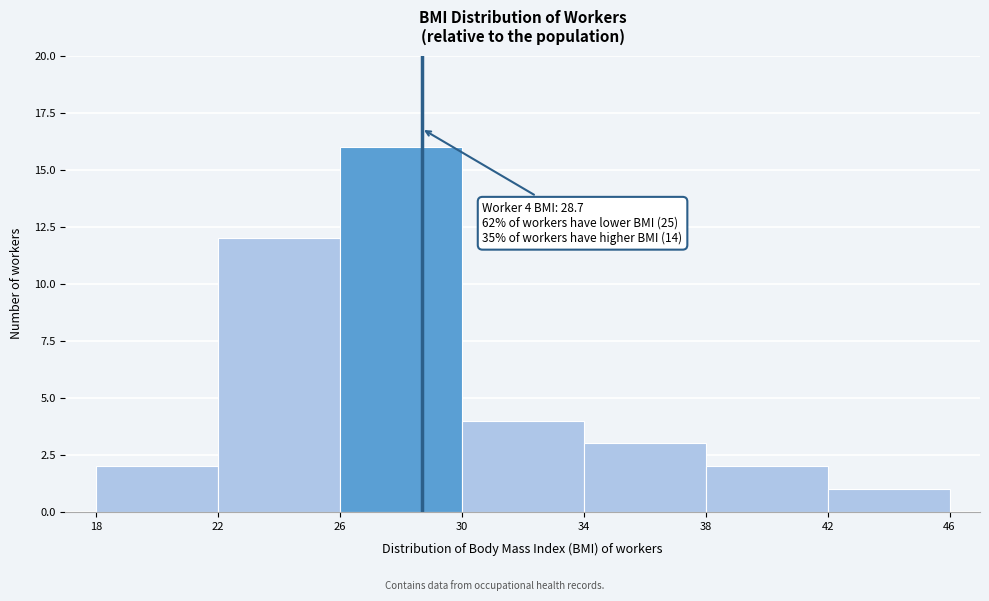

Over which range of the x-axis is the bar tallest?

26 to 30